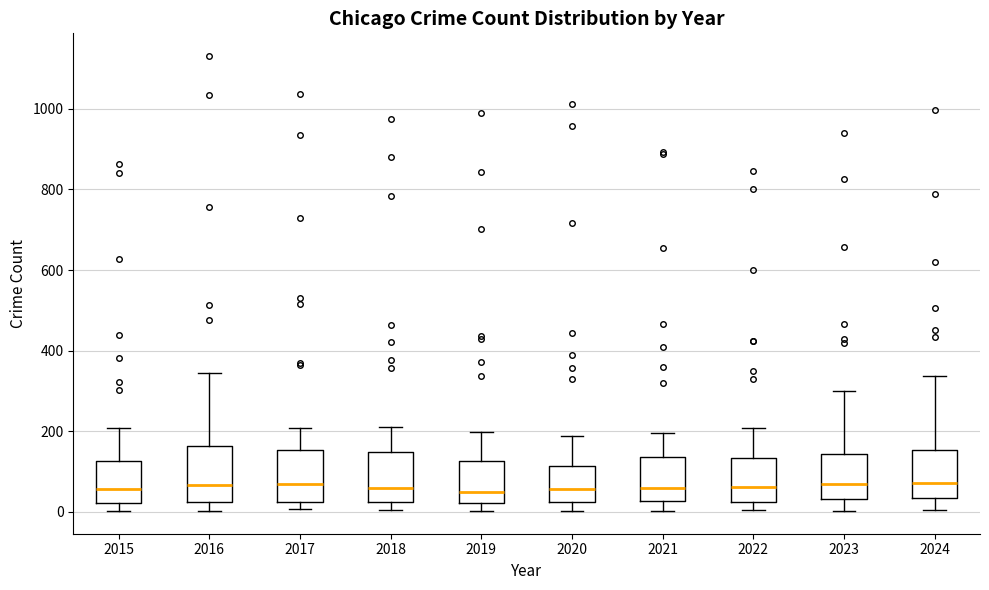

Reading left to right, read every box against the y-axis: the position of its median line, the range the box covers, and the ends of its whiskers. The values are not printed on the chart, so give them approximately, as read against the axis.

2015: median 60, box 20 to 120, whiskers 0 to 200
2016: median 60, box 20 to 160, whiskers 0 to 340
2017: median 60, box 20 to 160, whiskers 0 to 200
2018: median 60, box 20 to 140, whiskers 0 to 220
2019: median 40, box 20 to 120, whiskers 0 to 200
2020: median 60, box 20 to 120, whiskers 0 to 180
2021: median 60, box 20 to 140, whiskers 0 to 200
2022: median 60, box 20 to 140, whiskers 0 to 200
2023: median 60, box 40 to 140, whiskers 0 to 300
2024: median 80, box 40 to 160, whiskers 0 to 340